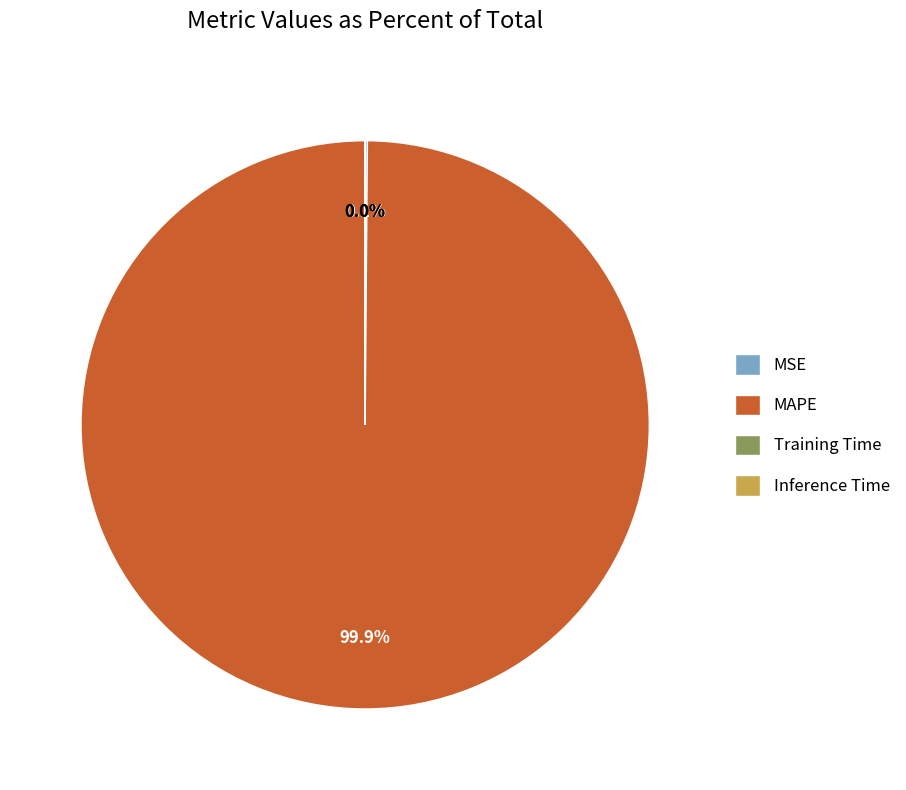

True or false: MAPE accounts for 92% of the total.

False